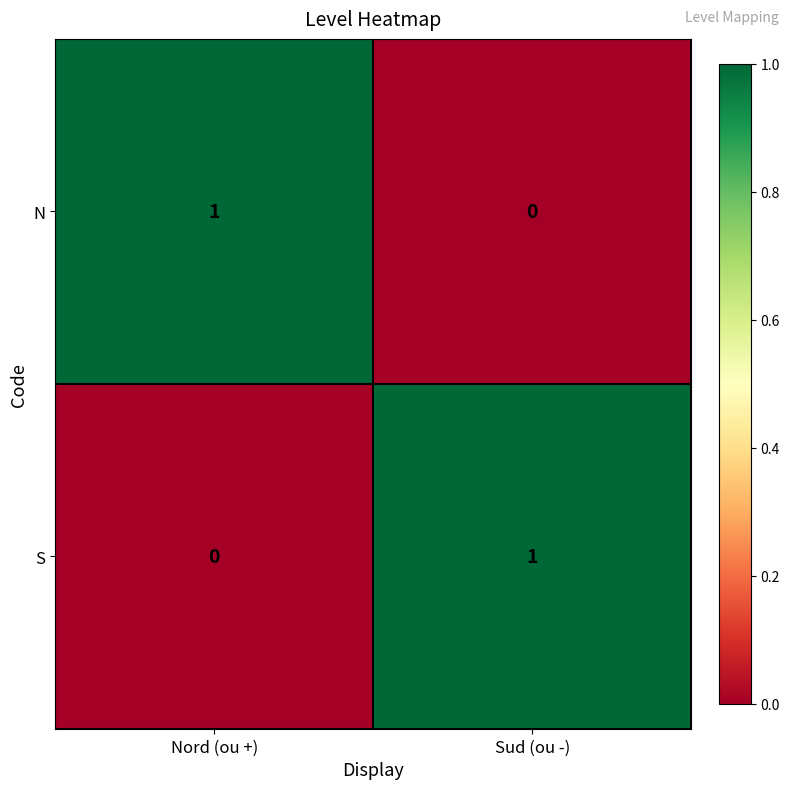

Which category has the highest value in the N series?

Nord (ou +)